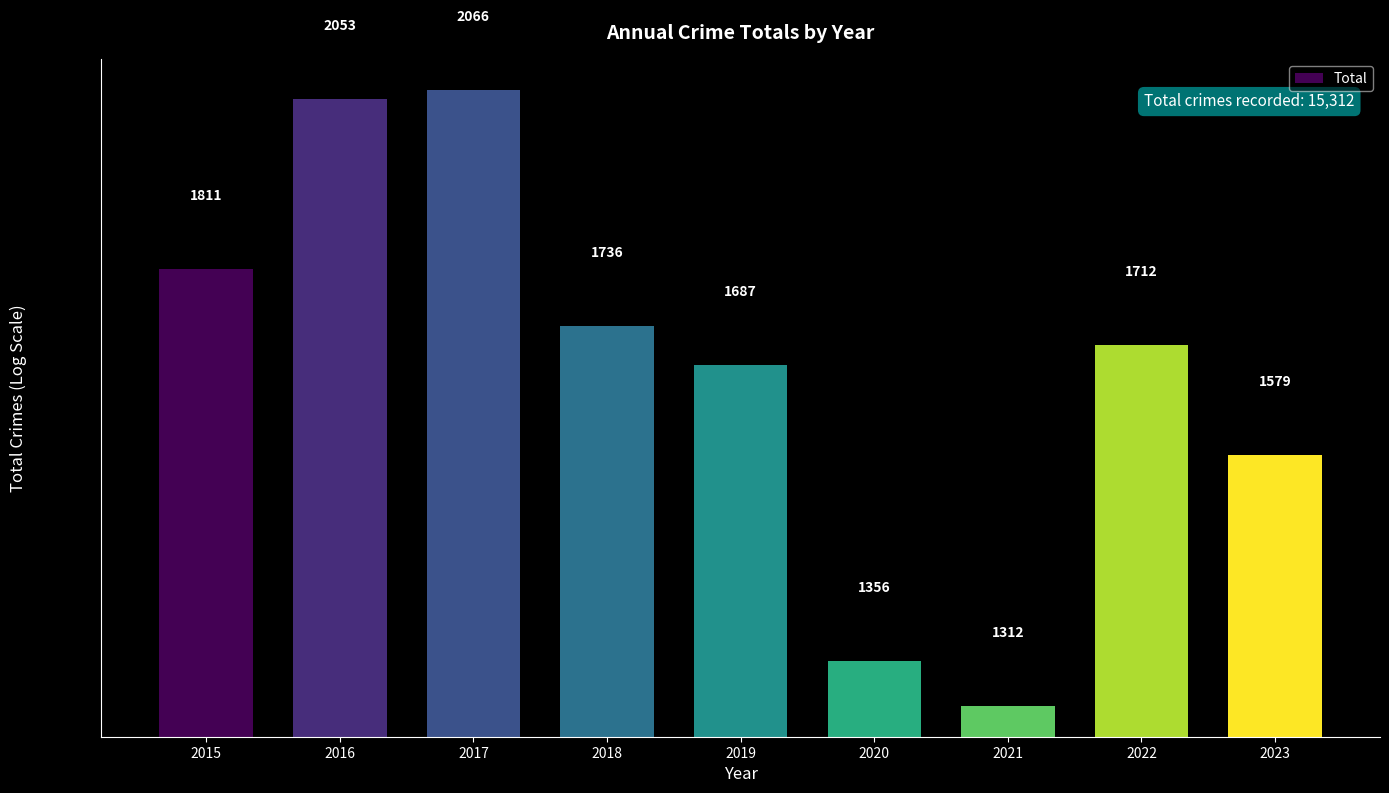

List the labels in order of value, largest first.

2017, 2016, 2015, 2018, 2022, 2019, 2023, 2020, 2021